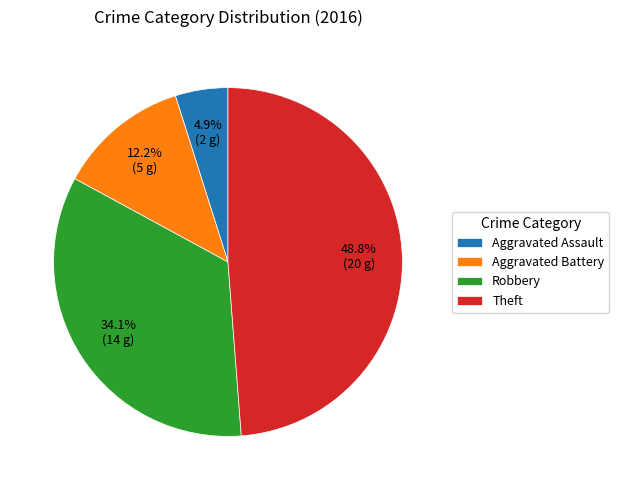

Is there any slice that represents more than half of the pie?

No